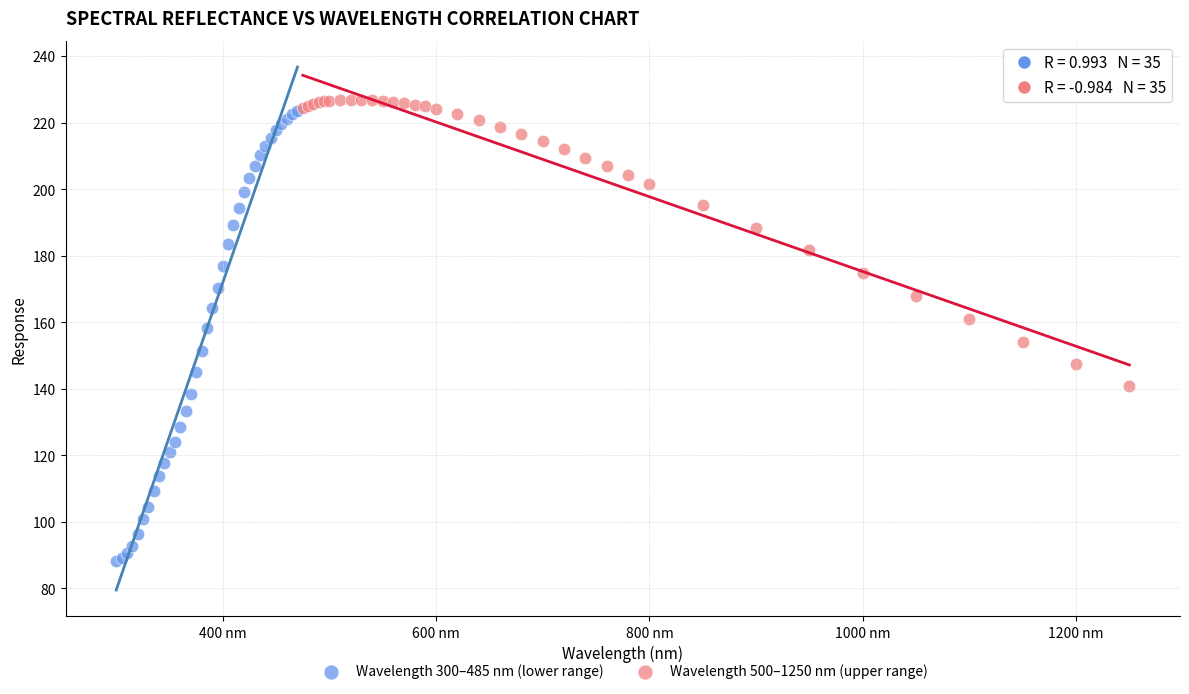

Which series contains the highest Y value?

Wavelength 500–1250 nm (upper range)